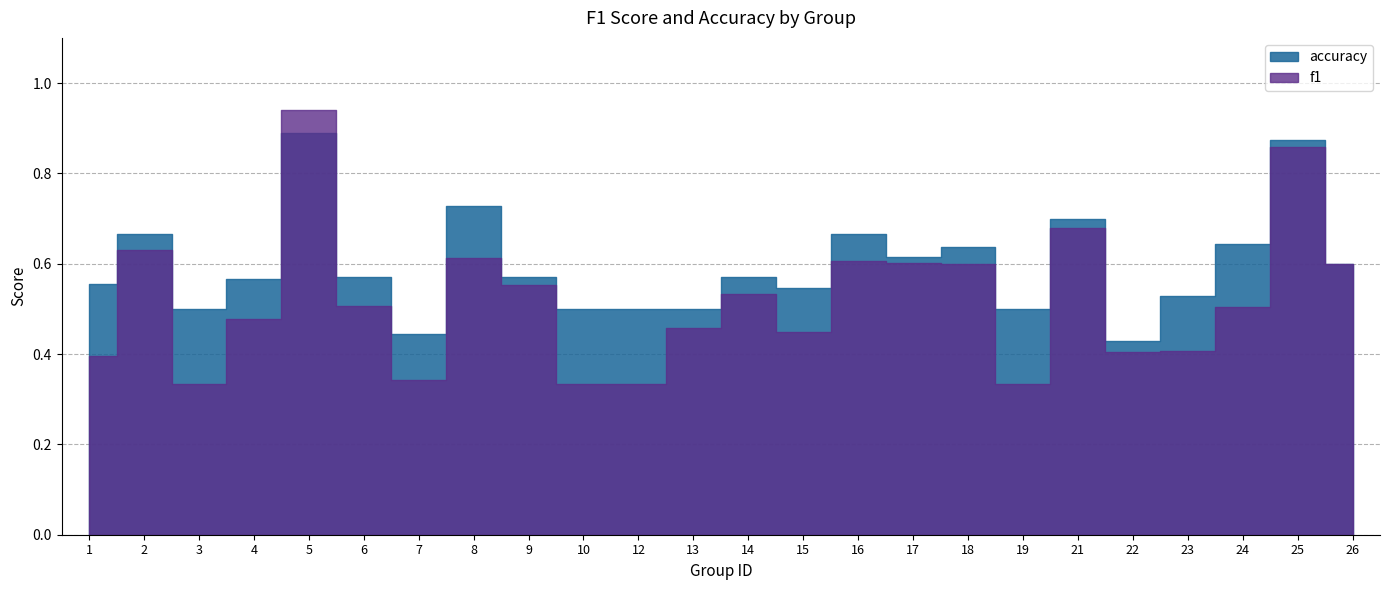

True or false: f1 and accuracy intersect in this chart.

True